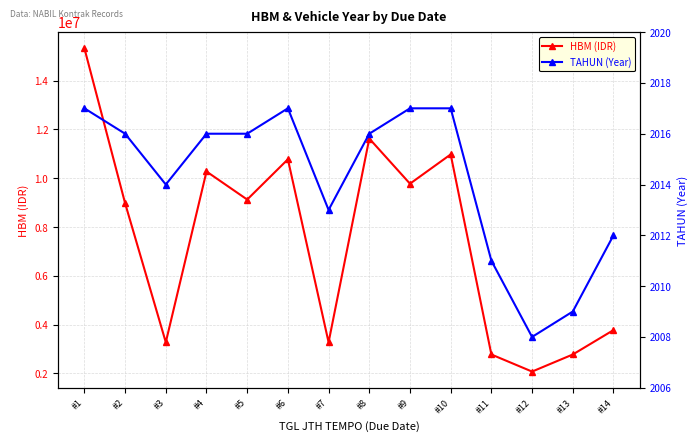

List the series in order of their overall mean, lowest first.

TAHUN (Year), HBM (IDR)